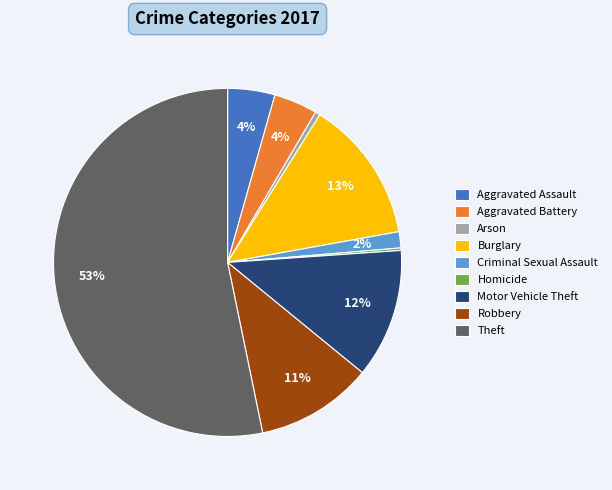

Which slice is the largest?

Theft